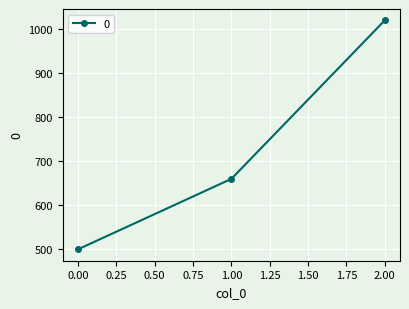

The value at 1.00 is 660. True or false?

True